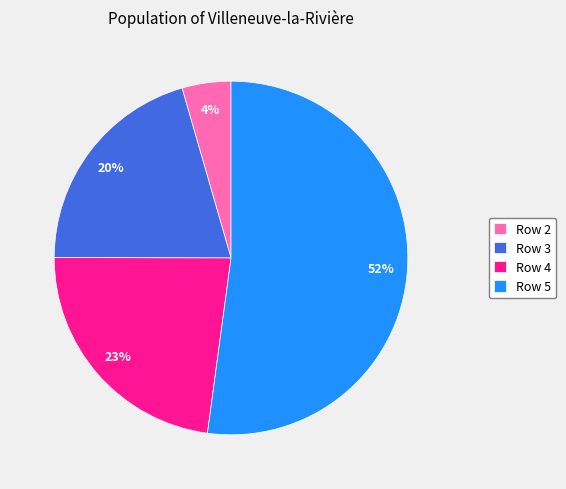

Rank the categories by value from lowest to highest.

Row 2, Row 3, Row 4, Row 5